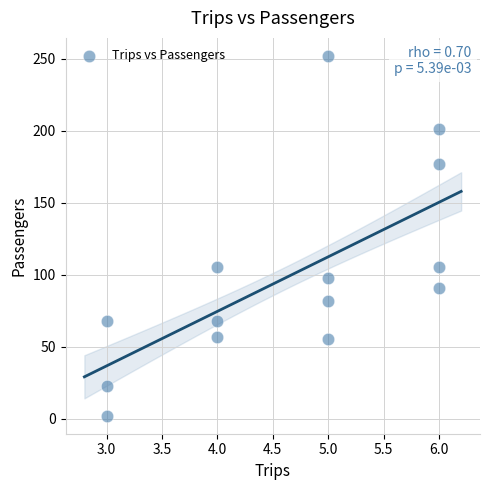

What is the range of Y values (max minus min)?

250